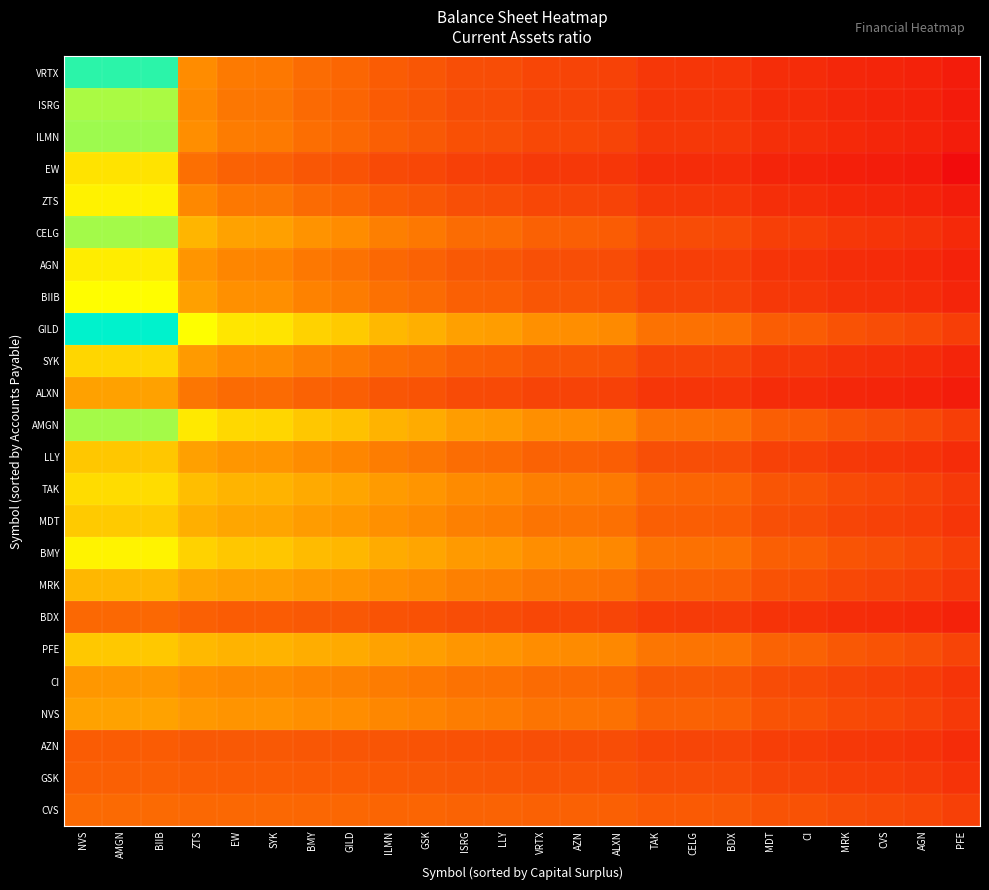

Reading left to right, transcribe all the data shown in this chart.

VRTX: NVS=50.9	AMGN=50.9	BIIB=50.9	ZTS=3.8	EW=2.6	SYK=2.5	BMY=1.9	GILD=1.6	ILMN=1.2	GSK=1.0	ISRG=0.8	LLY=0.7	VRTX=0.6	AZN=0.5	ALXN=0.5	TAK=0.3	CELG=0.3	BDX=0.3	MDT=0.2	CI=0.1	MRK=0.1	CVS=0.1	AGN=0.1	PFE=0.0
ISRG: NVS=31.4	AMGN=31.4	BIIB=31.4	ZTS=3.6	EW=2.5	SYK=2.4	BMY=1.8	GILD=1.6	ILMN=1.2	GSK=1.0	ISRG=0.7	LLY=0.7	VRTX=0.5	AZN=0.5	ALXN=0.5	TAK=0.3	CELG=0.3	BDX=0.2	MDT=0.2	CI=0.1	MRK=0.1	CVS=0.1	AGN=0.1	PFE=0.0
ILMN: NVS=33.2	AMGN=33.2	BIIB=33.2	ZTS=4.0	EW=2.8	SYK=2.7	BMY=2.0	GILD=1.7	ILMN=1.3	GSK=1.1	ISRG=0.8	LLY=0.8	VRTX=0.6	AZN=0.6	ALXN=0.5	TAK=0.3	CELG=0.3	BDX=0.3	MDT=0.2	CI=0.2	MRK=0.1	CVS=0.1	AGN=0.1	PFE=0.1
EW: NVS=15.6	AMGN=15.6	BIIB=15.6	ZTS=2.0	EW=1.4	SYK=1.4	BMY=1.0	GILD=0.9	ILMN=0.7	GSK=0.6	ISRG=0.4	LLY=0.4	VRTX=0.3	AZN=0.3	ALXN=0.3	TAK=0.2	CELG=0.2	BDX=0.1	MDT=0.1	CI=0.1	MRK=0.1	CVS=0.1	AGN=0.0	PFE=0.0
ZTS: NVS=18.6	AMGN=18.6	BIIB=18.6	ZTS=3.5	EW=2.5	SYK=2.4	BMY=1.8	GILD=1.6	ILMN=1.2	GSK=1.0	ISRG=0.8	LLY=0.7	VRTX=0.6	AZN=0.5	ALXN=0.5	TAK=0.3	CELG=0.3	BDX=0.3	MDT=0.2	CI=0.2	MRK=0.1	CVS=0.1	AGN=0.1	PFE=0.1
CELG: NVS=32.3	AMGN=32.3	BIIB=32.3	ZTS=8.1	EW=5.9	SYK=5.8	BMY=4.4	GILD=3.9	ILMN=2.9	GSK=2.5	ISRG=1.9	LLY=1.8	VRTX=1.4	AZN=1.3	ALXN=1.2	TAK=0.7	CELG=0.7	BDX=0.7	MDT=0.4	CI=0.4	MRK=0.3	CVS=0.2	AGN=0.2	PFE=0.1
AGN: NVS=17.6	AMGN=17.6	BIIB=17.6	ZTS=4.6	EW=3.4	SYK=3.3	BMY=2.5	GILD=2.2	ILMN=1.7	GSK=1.4	ISRG=1.1	LLY=1.0	VRTX=0.8	AZN=0.8	ALXN=0.7	TAK=0.4	CELG=0.4	BDX=0.4	MDT=0.2	CI=0.2	MRK=0.2	CVS=0.1	AGN=0.1	PFE=0.1
BIIB: NVS=21.0	AMGN=21.0	BIIB=21.0	ZTS=5.7	EW=4.2	SYK=4.1	BMY=3.1	GILD=2.8	ILMN=2.1	GSK=1.8	ISRG=1.4	LLY=1.3	VRTX=1.0	AZN=1.0	ALXN=0.9	TAK=0.5	CELG=0.5	BDX=0.5	MDT=0.3	CI=0.3	MRK=0.2	CVS=0.2	AGN=0.1	PFE=0.1
GILD: NVS=59.0	AMGN=59.0	BIIB=59.0	ZTS=21.5	EW=16.3	SYK=15.9	BMY=12.5	GILD=11.1	ILMN=8.6	GSK=7.4	ISRG=5.7	LLY=5.4	VRTX=4.2	AZN=4.0	ALXN=3.7	TAK=2.2	CELG=2.1	BDX=2.0	MDT=1.3	CI=1.2	MRK=0.9	CVS=0.7	AGN=0.6	PFE=0.4
SYK: NVS=13.3	AMGN=13.3	BIIB=13.3	ZTS=5.0	EW=3.8	SYK=3.7	BMY=3.0	GILD=2.6	ILMN=2.0	GSK=1.8	ISRG=1.4	LLY=1.3	VRTX=1.0	AZN=1.0	ALXN=0.9	TAK=0.5	CELG=0.5	BDX=0.5	MDT=0.3	CI=0.3	MRK=0.2	CVS=0.2	AGN=0.1	PFE=0.1
ALXN: NVS=5.8	AMGN=5.8	BIIB=5.8	ZTS=2.4	EW=1.9	SYK=1.8	BMY=1.5	GILD=1.3	ILMN=1.0	GSK=0.9	ISRG=0.7	LLY=0.6	VRTX=0.5	AZN=0.5	ALXN=0.4	TAK=0.3	CELG=0.3	BDX=0.2	MDT=0.2	CI=0.1	MRK=0.1	CVS=0.1	AGN=0.1	PFE=0.0
AMGN: NVS=32.2	AMGN=32.2	BIIB=32.2	ZTS=16.7	EW=13.5	SYK=13.2	BMY=10.8	GILD=9.8	ILMN=7.9	GSK=6.9	ISRG=5.4	LLY=5.1	VRTX=4.1	AZN=3.9	ALXN=3.6	TAK=2.2	CELG=2.1	BDX=2.0	MDT=1.3	CI=1.2	MRK=0.9	CVS=0.8	AGN=0.6	PFE=0.4
LLY: NVS=10.8	AMGN=10.8	BIIB=10.8	ZTS=5.8	EW=4.7	SYK=4.6	BMY=3.8	GILD=3.4	ILMN=2.8	GSK=2.4	ISRG=1.9	LLY=1.8	VRTX=1.5	AZN=1.4	ALXN=1.3	TAK=0.8	CELG=0.8	BDX=0.7	MDT=0.5	CI=0.4	MRK=0.3	CVS=0.3	AGN=0.2	PFE=0.1
TAK: NVS=14.4	AMGN=14.4	BIIB=14.4	ZTS=9.4	EW=8.0	SYK=7.9	BMY=6.8	GILD=6.2	ILMN=5.2	GSK=4.6	ISRG=3.8	LLY=3.6	VRTX=2.9	AZN=2.8	ALXN=2.6	TAK=1.6	CELG=1.6	BDX=1.5	MDT=1.0	CI=0.9	MRK=0.7	CVS=0.6	AGN=0.5	PFE=0.3
MDT: NVS=11.2	AMGN=11.2	BIIB=11.2	ZTS=7.4	EW=6.3	SYK=6.2	BMY=5.4	GILD=4.9	ILMN=4.1	GSK=3.7	ISRG=3.0	LLY=2.8	VRTX=2.3	AZN=2.2	ALXN=2.1	TAK=1.3	CELG=1.3	BDX=1.2	MDT=0.8	CI=0.7	MRK=0.5	CVS=0.5	AGN=0.4	PFE=0.2
BMY: NVS=18.8	AMGN=18.8	BIIB=18.8	ZTS=12.5	EW=10.7	SYK=10.6	BMY=9.1	GILD=8.4	ILMN=7.0	GSK=6.3	ISRG=5.1	LLY=4.9	VRTX=4.0	AZN=3.8	ALXN=3.5	TAK=2.2	CELG=2.2	BDX=2.1	MDT=1.3	CI=1.3	MRK=0.9	CVS=0.8	AGN=0.7	PFE=0.4
MRK: NVS=8.4	AMGN=8.4	BIIB=8.4	ZTS=6.3	EW=5.6	SYK=5.5	BMY=4.9	GILD=4.6	ILMN=4.0	GSK=3.6	ISRG=3.0	LLY=2.9	VRTX=2.4	AZN=2.3	ALXN=2.2	TAK=1.4	CELG=1.4	BDX=1.3	MDT=0.9	CI=0.8	MRK=0.6	CVS=0.5	AGN=0.4	PFE=0.3
BDX: NVS=1.7	AMGN=1.7	BIIB=1.7	ZTS=1.4	EW=1.2	SYK=1.2	BMY=1.1	GILD=1.0	ILMN=0.9	GSK=0.8	ISRG=0.7	LLY=0.7	VRTX=0.6	AZN=0.6	ALXN=0.5	TAK=0.4	CELG=0.4	BDX=0.3	MDT=0.2	CI=0.2	MRK=0.2	CVS=0.1	AGN=0.1	PFE=0.1
PFE: NVS=10.9	AMGN=10.9	BIIB=10.9	ZTS=8.8	EW=8.0	SYK=7.9	BMY=7.2	GILD=6.8	ILMN=6.0	GSK=5.5	ISRG=4.7	LLY=4.6	VRTX=3.9	AZN=3.8	ALXN=3.5	TAK=2.4	CELG=2.3	BDX=2.2	MDT=1.5	CI=1.4	MRK=1.1	CVS=0.9	AGN=0.8	PFE=0.5
CI: NVS=4.8	AMGN=4.8	BIIB=4.8	ZTS=3.9	EW=3.6	SYK=3.6	BMY=3.2	GILD=3.1	ILMN=2.7	GSK=2.5	ISRG=2.2	LLY=2.1	VRTX=1.8	AZN=1.7	ALXN=1.6	TAK=1.1	CELG=1.1	BDX=1.0	MDT=0.7	CI=0.7	MRK=0.5	CVS=0.4	AGN=0.4	PFE=0.2
NVS: NVS=6.0	AMGN=6.0	BIIB=6.0	ZTS=4.9	EW=4.5	SYK=4.5	BMY=4.1	GILD=3.9	ILMN=3.5	GSK=3.2	ISRG=2.8	LLY=2.7	VRTX=2.3	AZN=2.2	ALXN=2.1	TAK=1.4	CELG=1.4	BDX=1.4	MDT=0.9	CI=0.9	MRK=0.7	CVS=0.6	AGN=0.5	PFE=0.3
AZN: NVS=1.2	AMGN=1.2	BIIB=1.2	ZTS=1.1	EW=1.1	SYK=1.1	BMY=1.0	GILD=1.0	ILMN=0.9	GSK=0.9	ISRG=0.8	LLY=0.8	VRTX=0.8	AZN=0.7	ALXN=0.7	TAK=0.6	CELG=0.5	BDX=0.5	MDT=0.4	CI=0.4	MRK=0.3	CVS=0.3	AGN=0.2	PFE=0.2
GSK: NVS=1.4	AMGN=1.4	BIIB=1.4	ZTS=1.3	EW=1.3	SYK=1.2	BMY=1.2	GILD=1.2	ILMN=1.1	GSK=1.1	ISRG=1.0	LLY=1.0	VRTX=0.9	AZN=0.9	ALXN=0.9	TAK=0.7	CELG=0.7	BDX=0.7	MDT=0.5	CI=0.5	MRK=0.4	CVS=0.4	AGN=0.3	PFE=0.2
CVS: NVS=1.8	AMGN=1.8	BIIB=1.8	ZTS=1.7	EW=1.7	SYK=1.7	BMY=1.7	GILD=1.6	ILMN=1.6	GSK=1.6	ISRG=1.5	LLY=1.5	VRTX=1.4	AZN=1.4	ALXN=1.3	TAK=1.1	CELG=1.1	BDX=1.1	MDT=0.9	CI=0.9	MRK=0.7	CVS=0.7	AGN=0.6	PFE=0.4